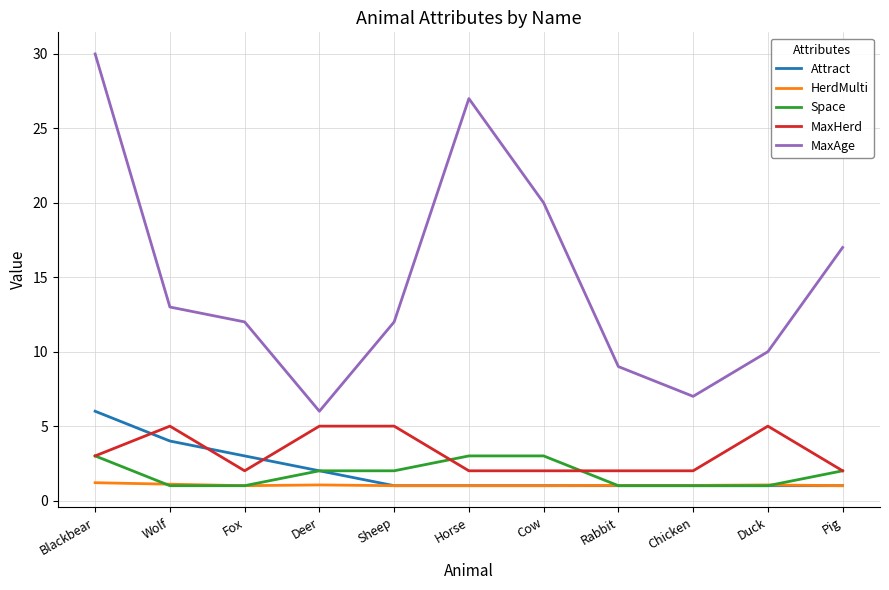

True or false: MaxAge has a value of 35.6 at Cow.

False